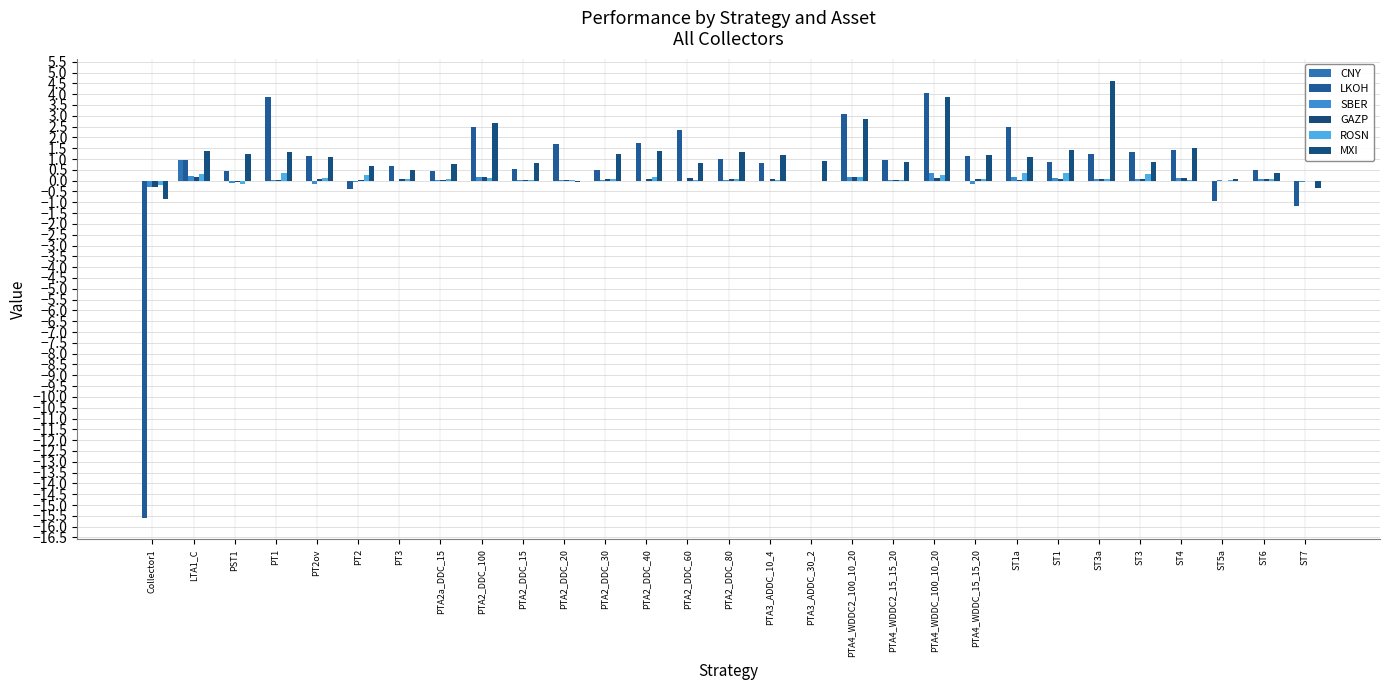

Between ST7 and PTA4_WDDC2_100_10_20, which is larger?

ST7